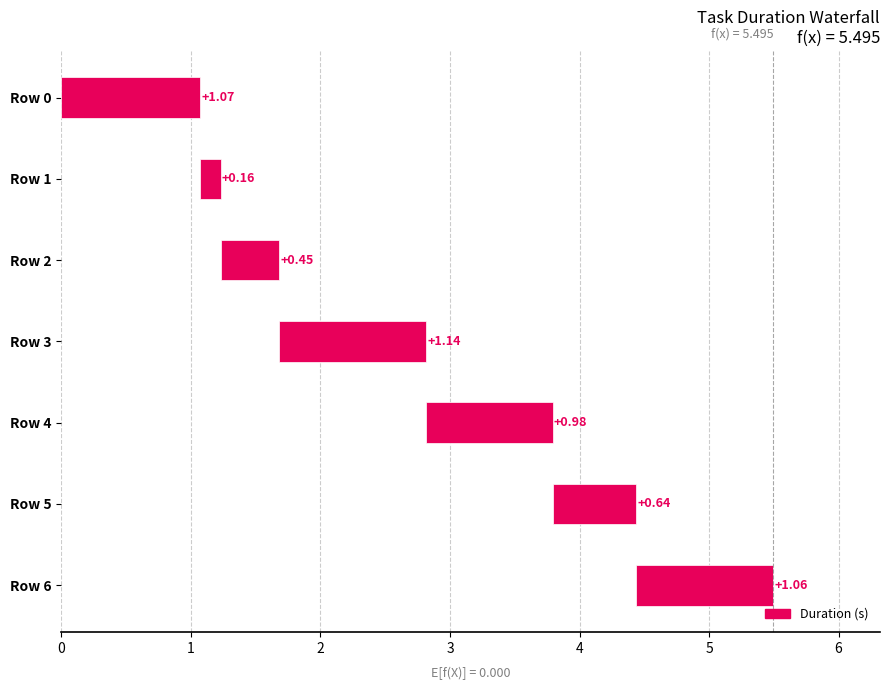

Does the chart contain stacked bars?

No